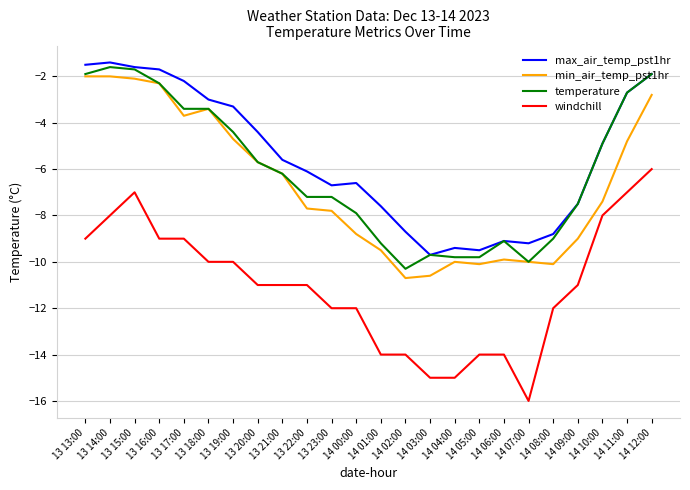

Does the chart have visible grid lines?

Yes